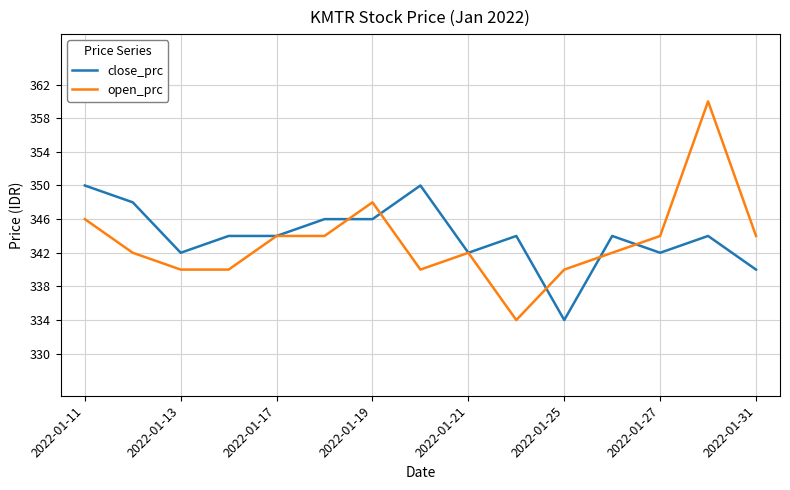

Which series has the largest range (max minus min)?

open_prc